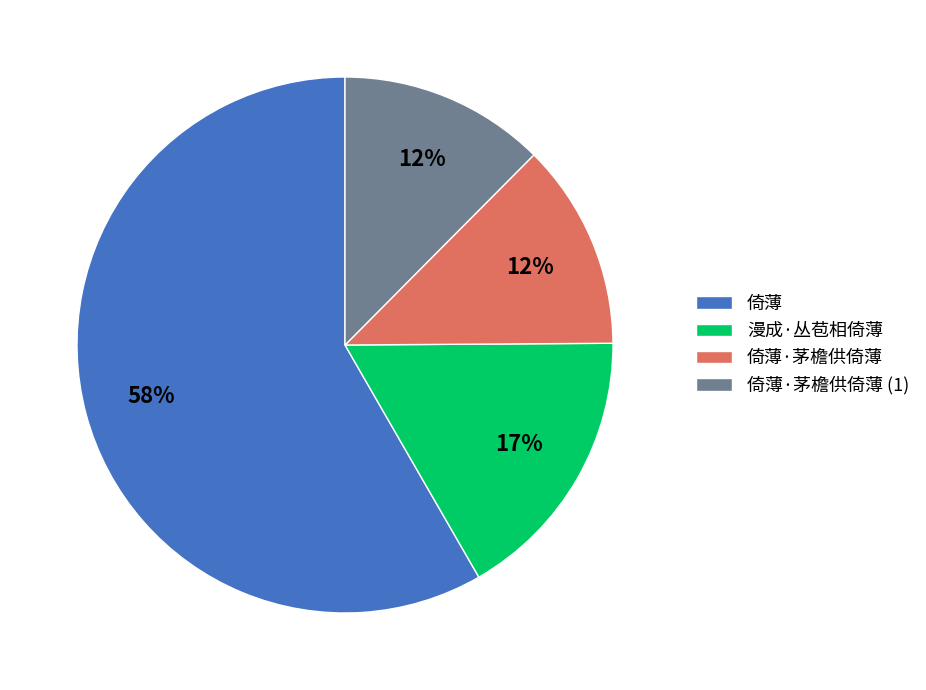

Count the number of slices in the pie.

4